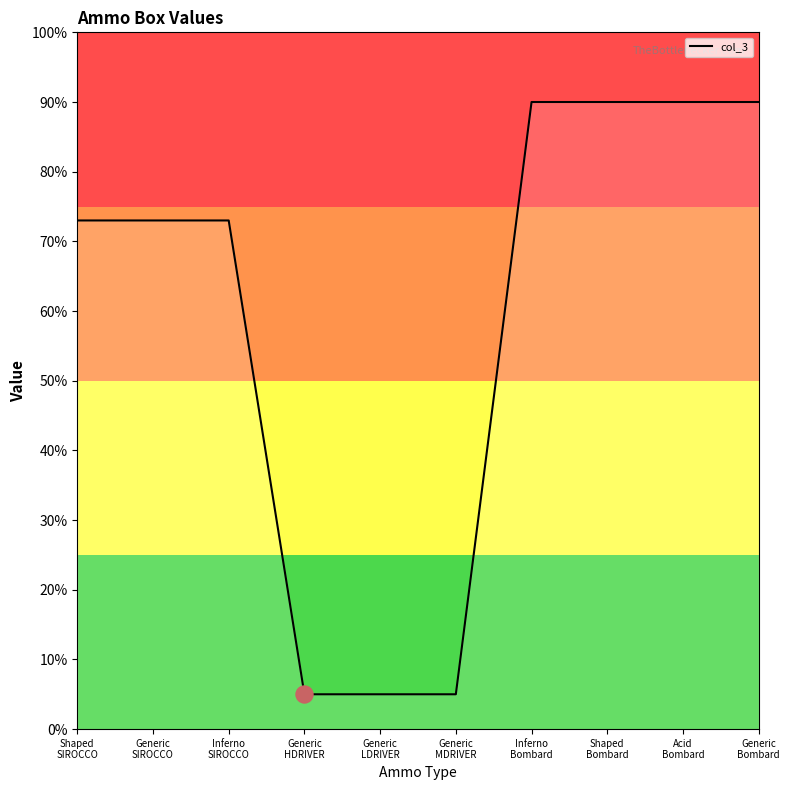

What is the difference between the maximum and minimum values?

85